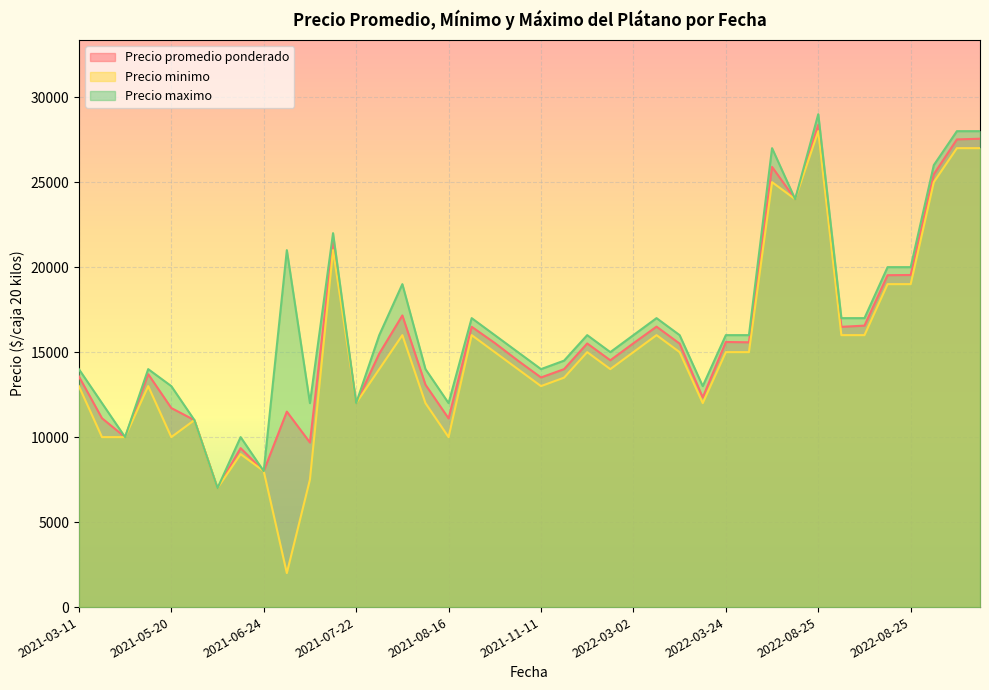

True or false: Precio promedio ponderado has a value of 11711 at 2021-05-20.

True